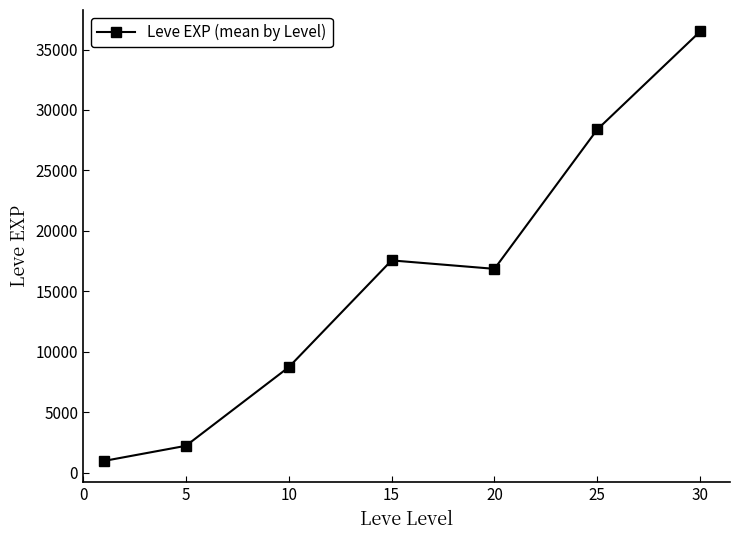

What is the minimum value shown in the chart?

976.7